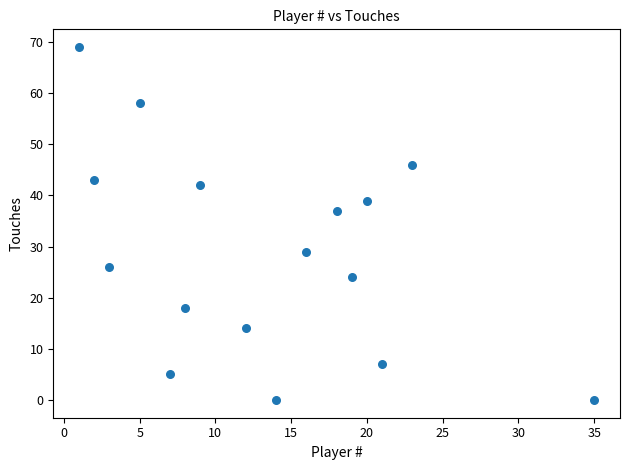

What is the range of Y values (max minus min)?

69